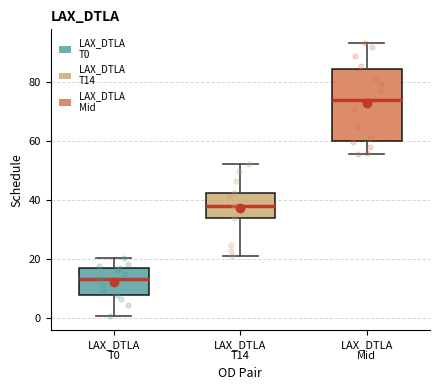

Which box has the highest median line?

LAX_DTLA Mid